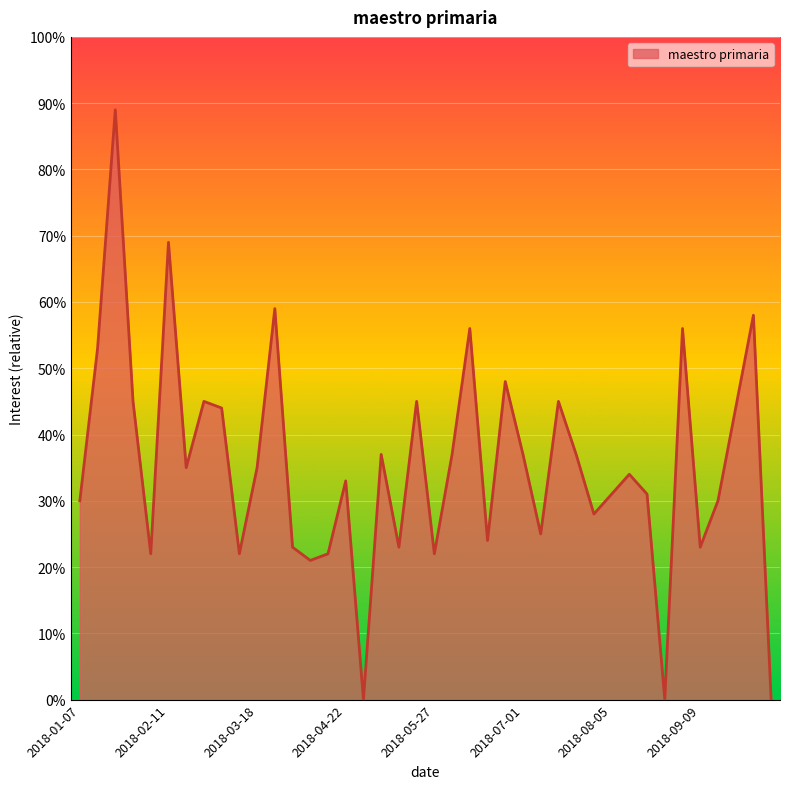

How many interior local peaks (higher than both neighbors) does the data have?

13